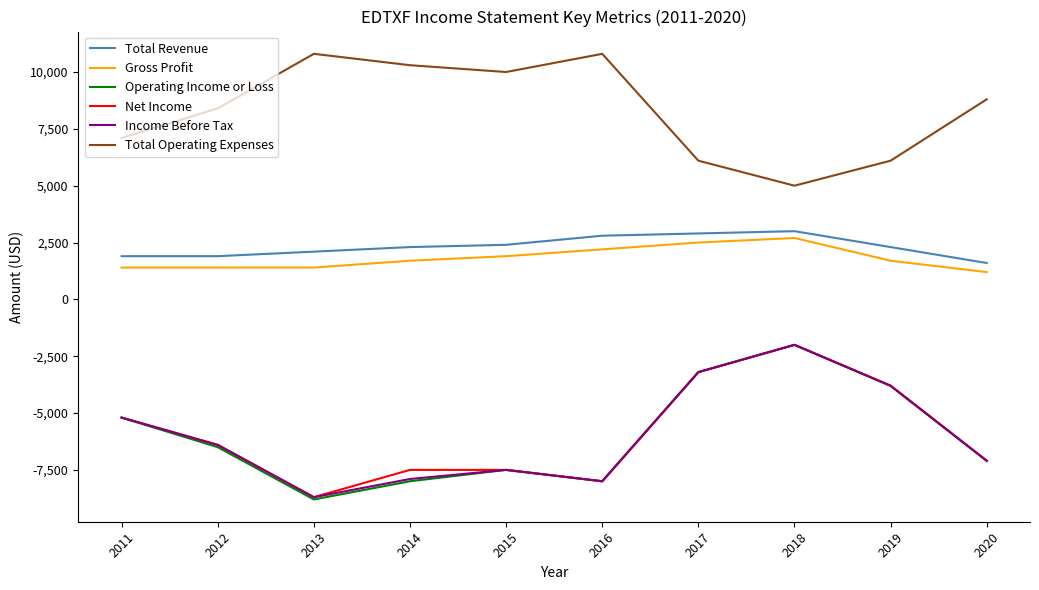

Count the number of categories in the chart.

10